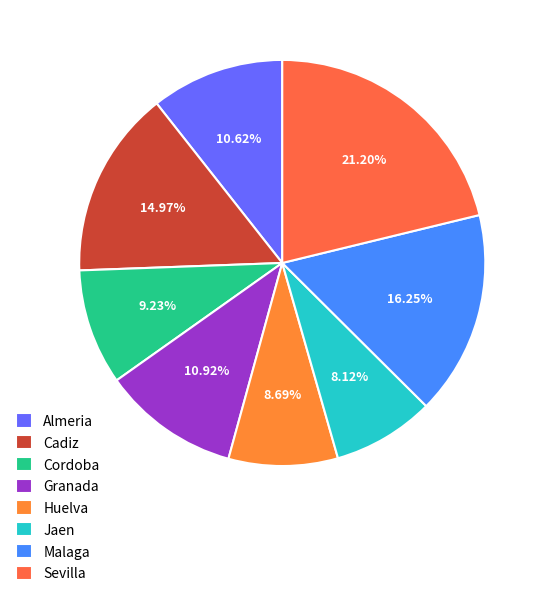

Which slice is the smallest?

Jaen